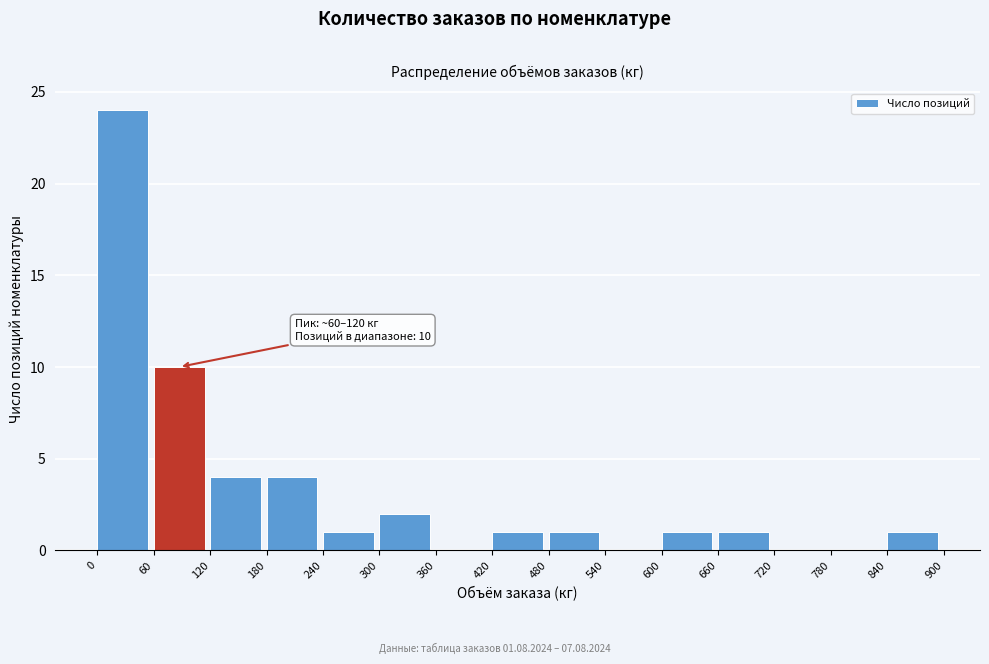

Which range on the x-axis has the tallest bar?

0 to 60